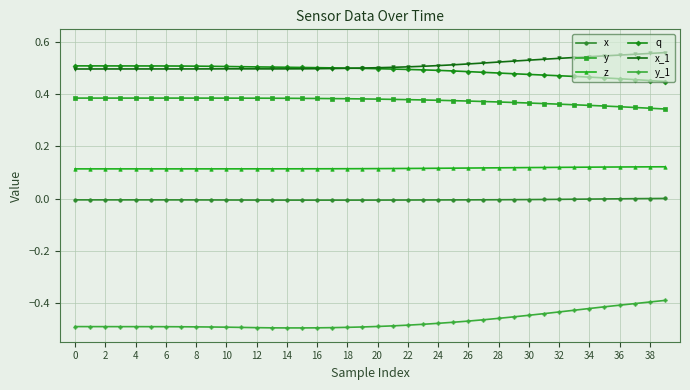

True or false: z and q intersect in this chart.

False